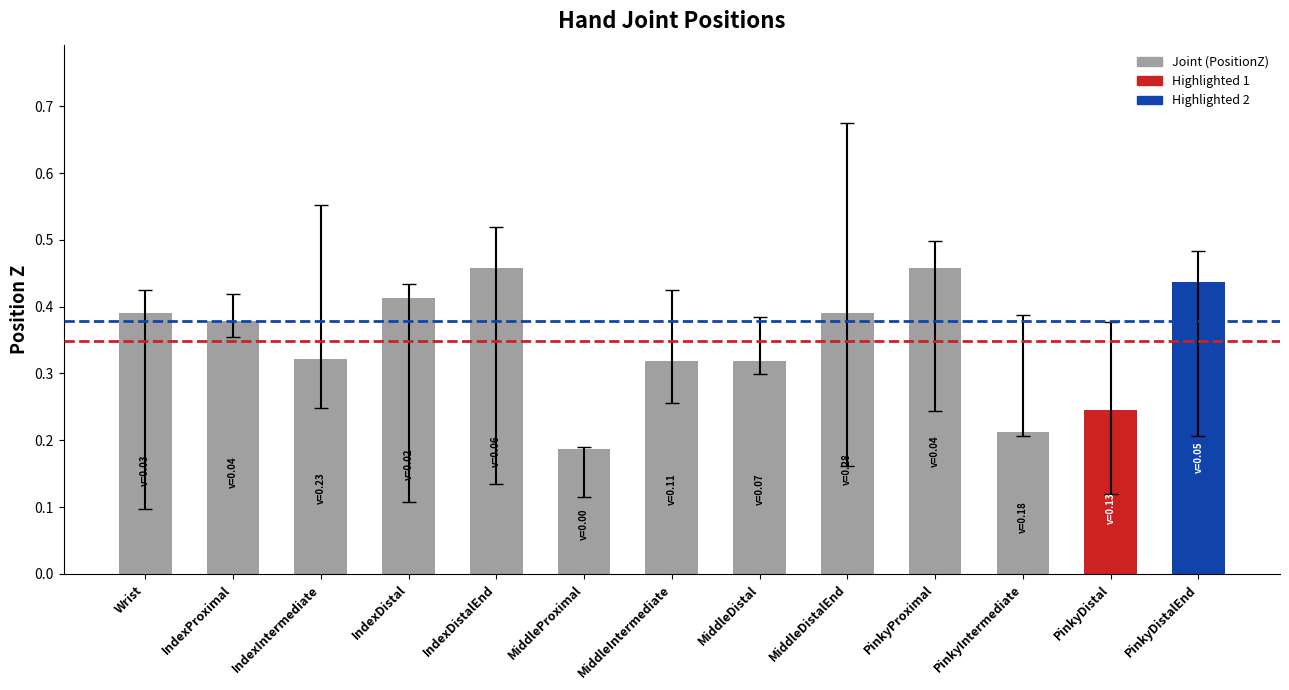

Are the bars grouped side by side (vs. stacked)?

No